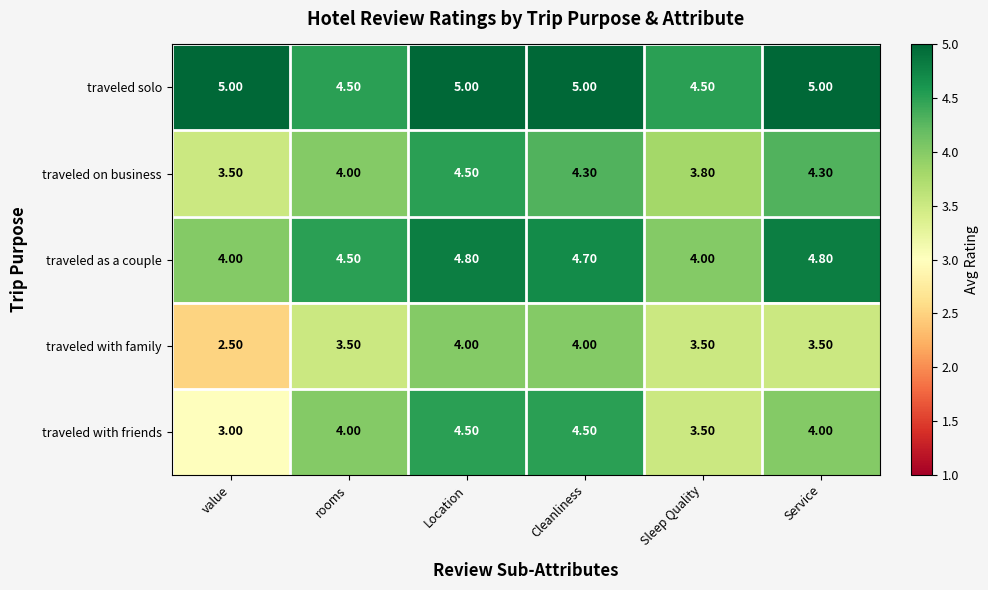

Which category has the lowest value across all series?

value